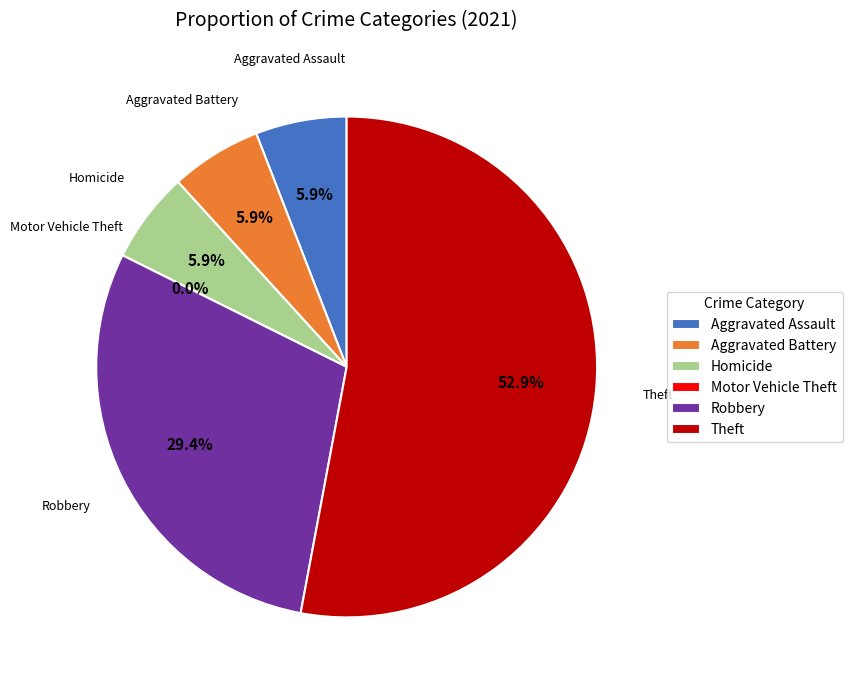

How much of the chart is everything except Robbery?

70.6%